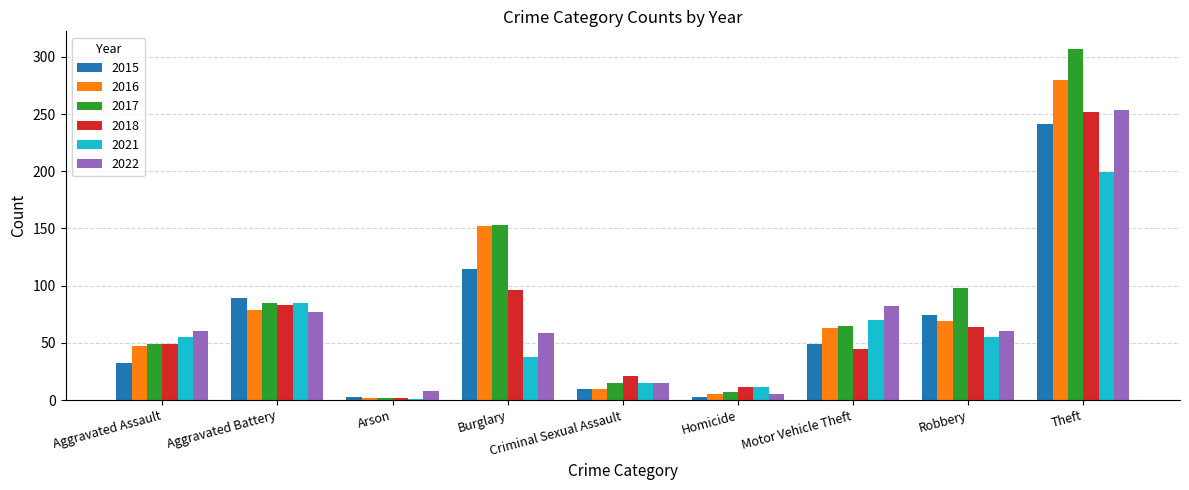

Are the bars grouped side by side (vs. stacked)?

Yes